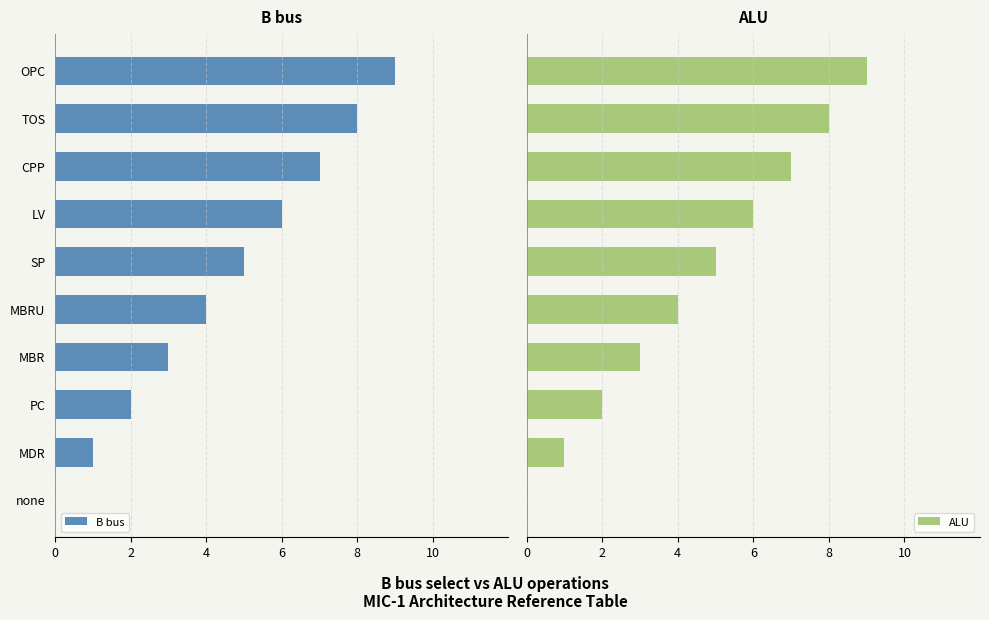

What is the sum of all ALU values?

45